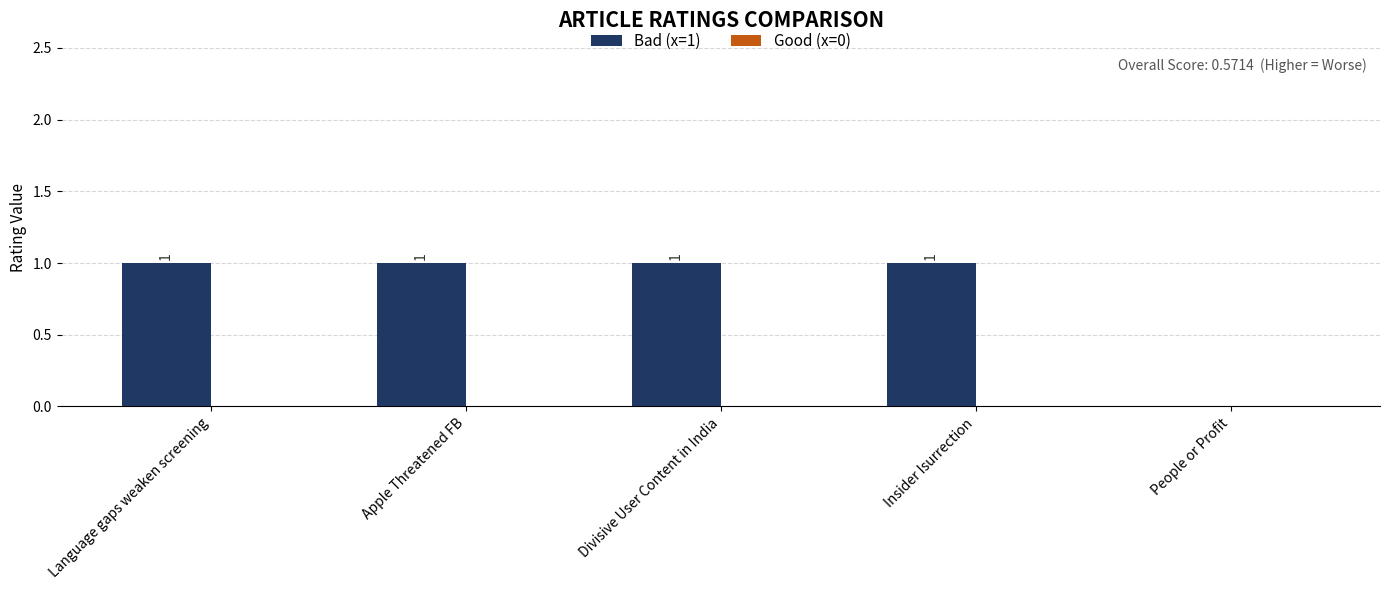

What is the ratio of the value at Insider Isurrection to the value at Language gaps weaken screening?

1.0